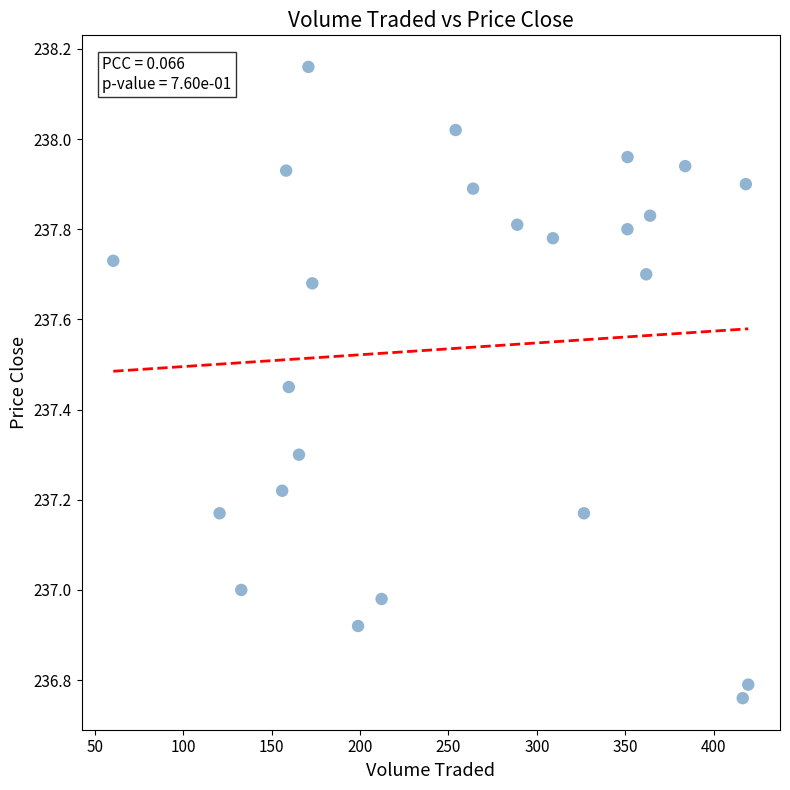

What is the range of Y values (max minus min)?

1.4